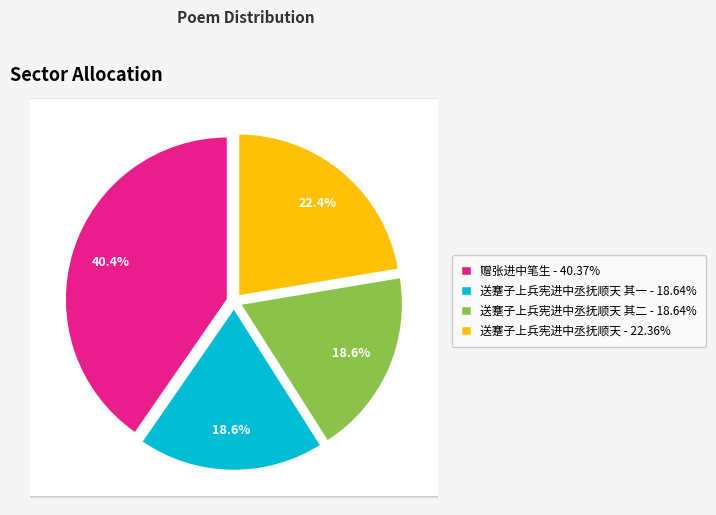

How many segments does this pie chart have?

4